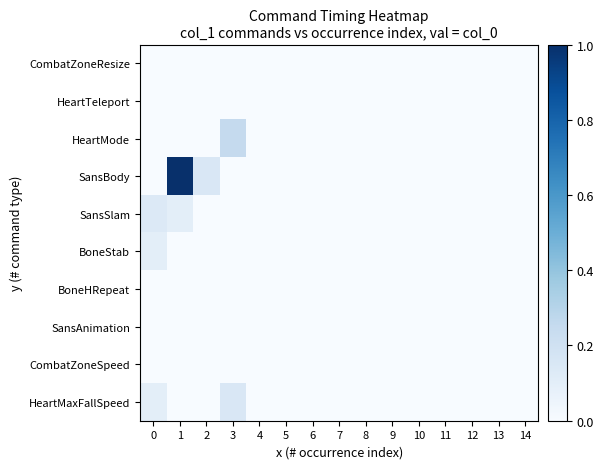

At how many categories does at least one series exceed 0?

4